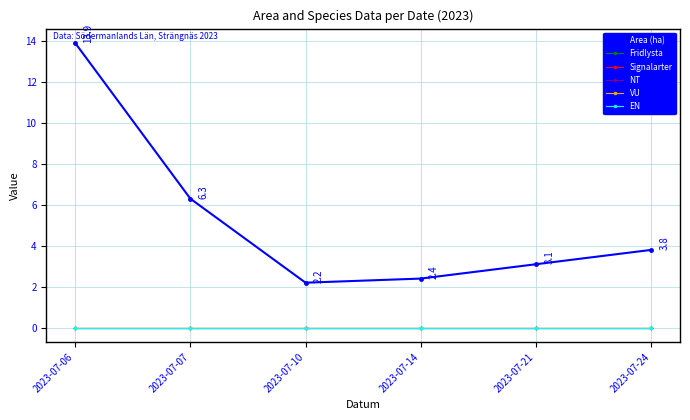

Which series has the largest total across all categories?

Area (ha)